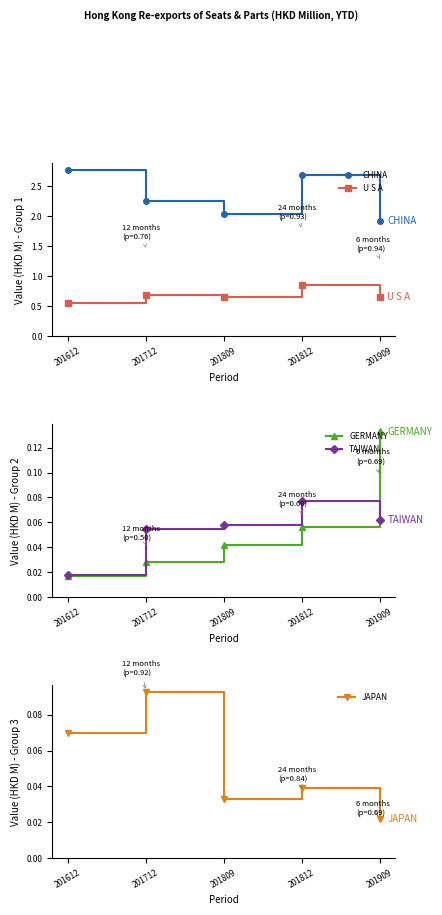

What is the difference between the maximum and minimum values in the U S A series?

0.3